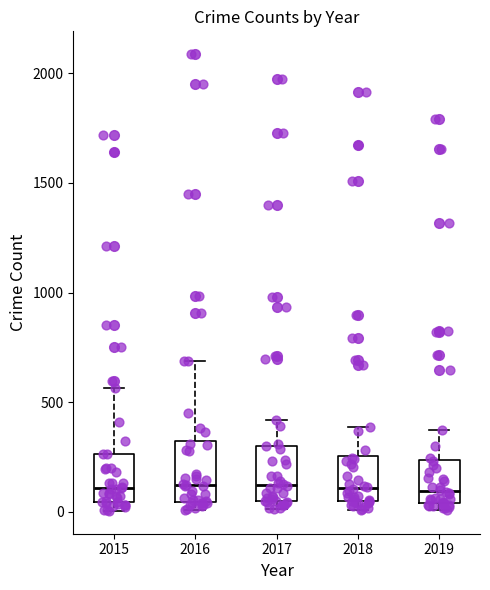

Reading left to right, read every box against the y-axis: the position of its median line, the range the box covers, and the ends of its whiskers. The values are not printed on the chart, so give them approximately, as read against the axis.

2015: median 100, box 50 to 250, whiskers 0 to 550
2016: median 150, box 50 to 300, whiskers 0 to 700
2017: median 100, box 50 to 300, whiskers 0 to 400
2018: median 100, box 50 to 250, whiskers 0 to 400
2019: median 100, box 50 to 250, whiskers 0 to 400